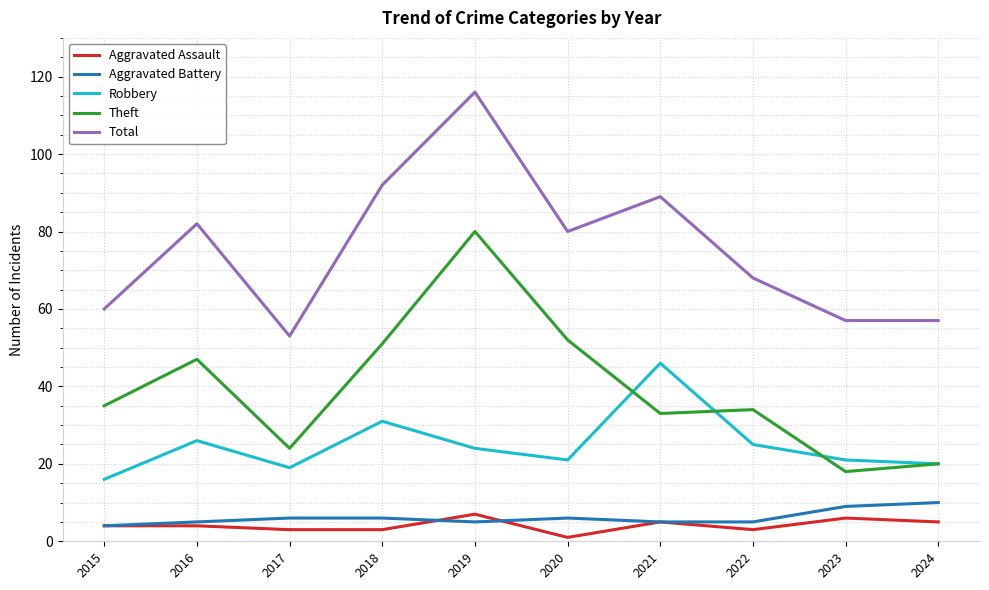

Is it true that Robbery equals 21 at 2023?

True